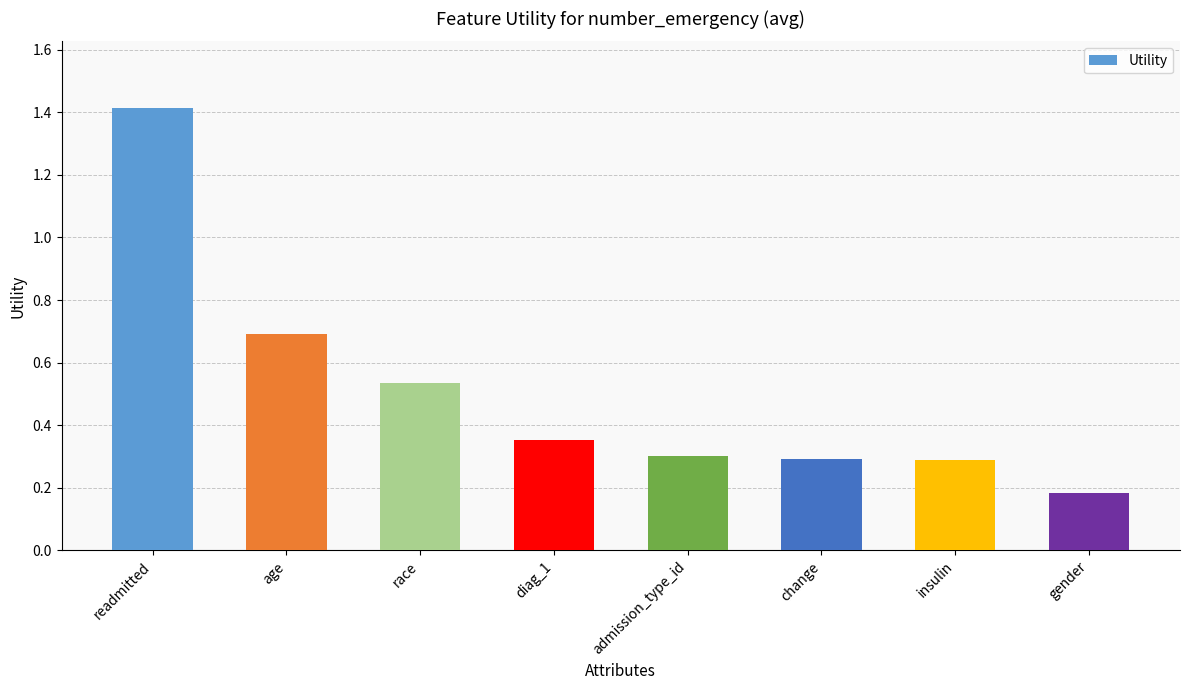

What is the sum of all values?

4.1